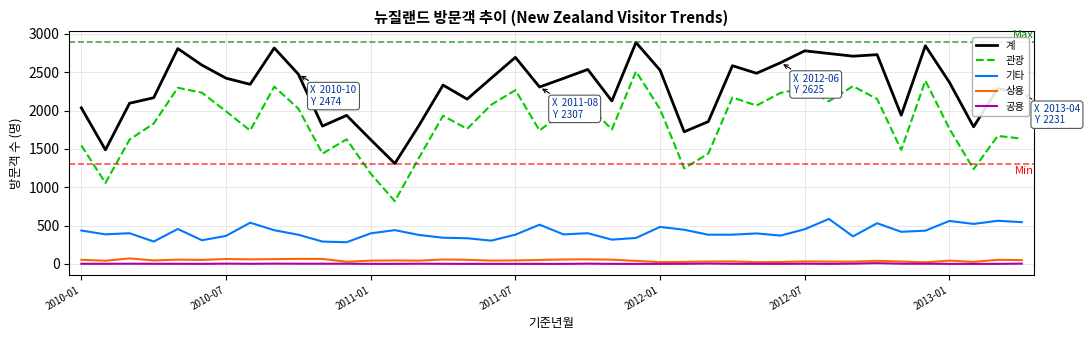

Which series has the largest range (max minus min)?

관광